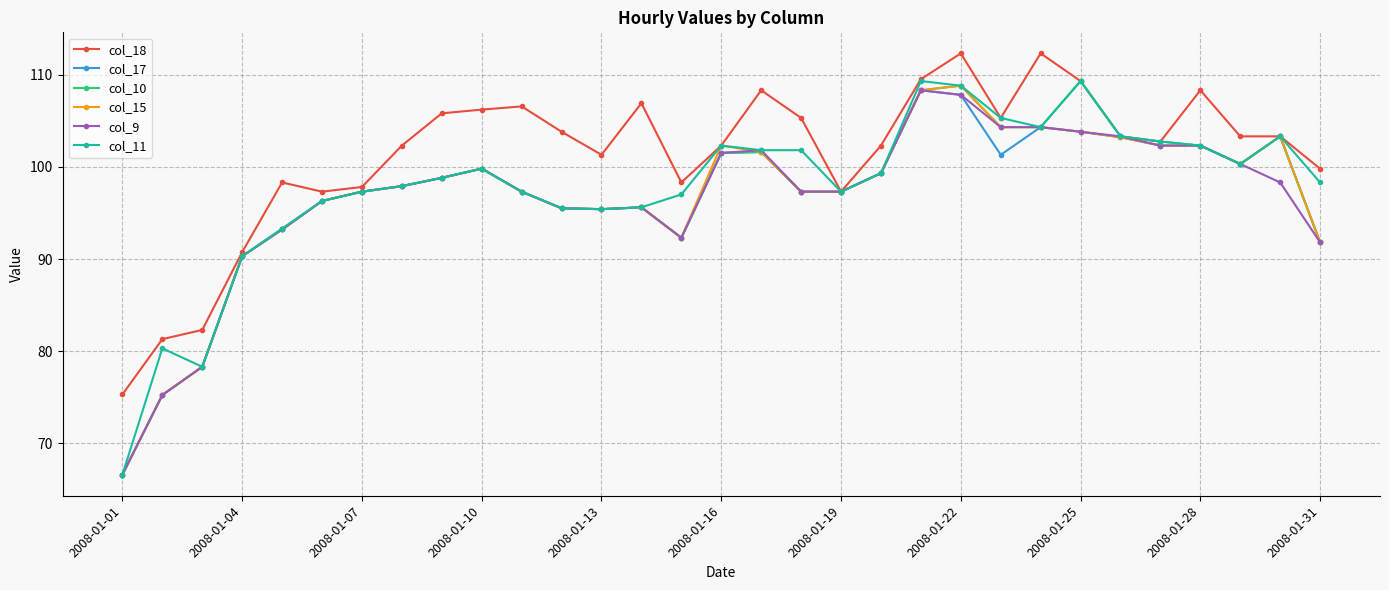

True or false: col_11 has more than 2 interior local peaks.

True